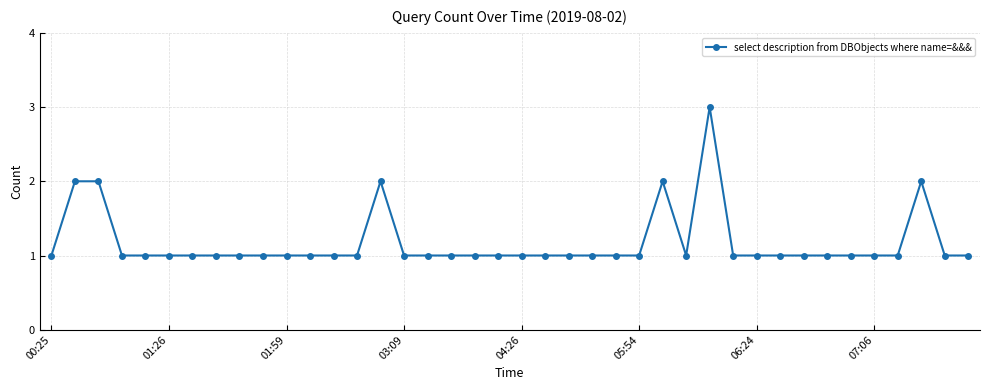

What is the greatest value displayed?

3